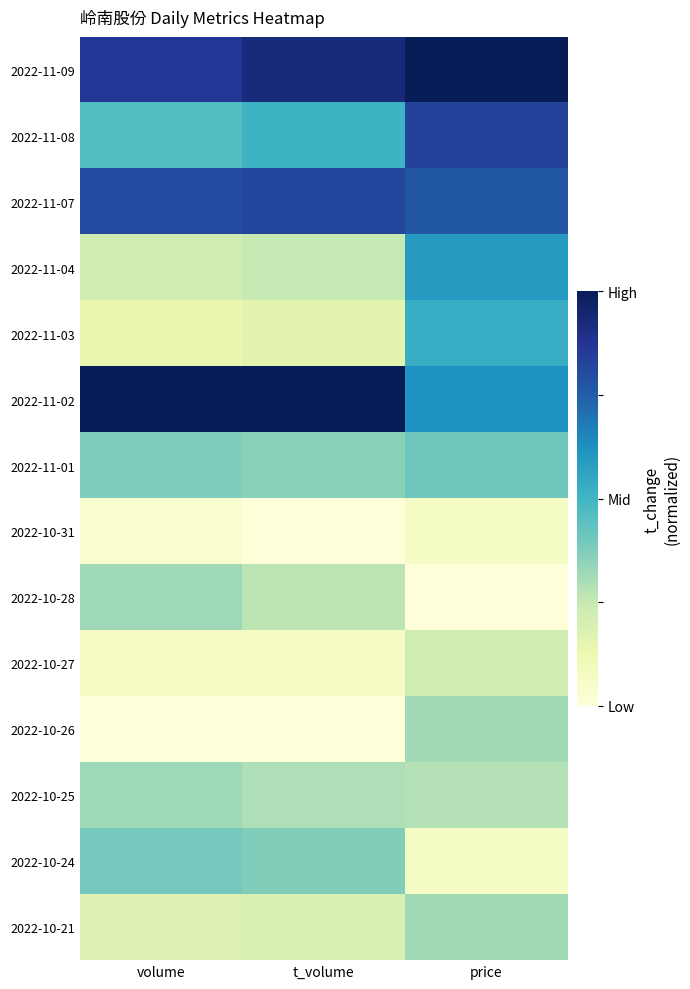

At how many categories does at least one series exceed 0?

3